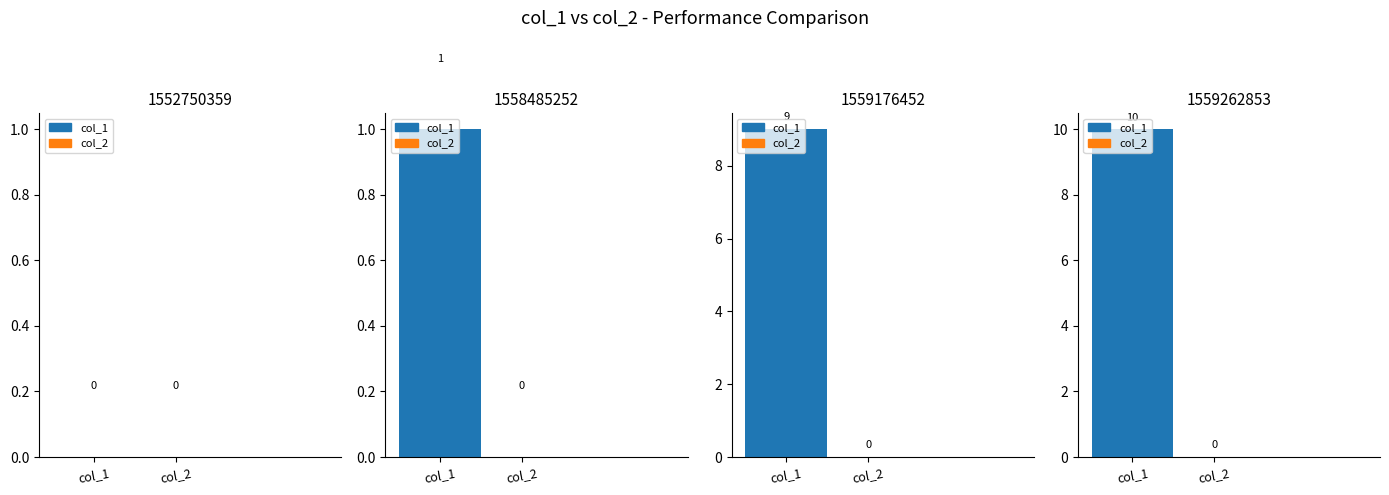

Rank the series by their average value, from highest to lowest.

col_1, col_2